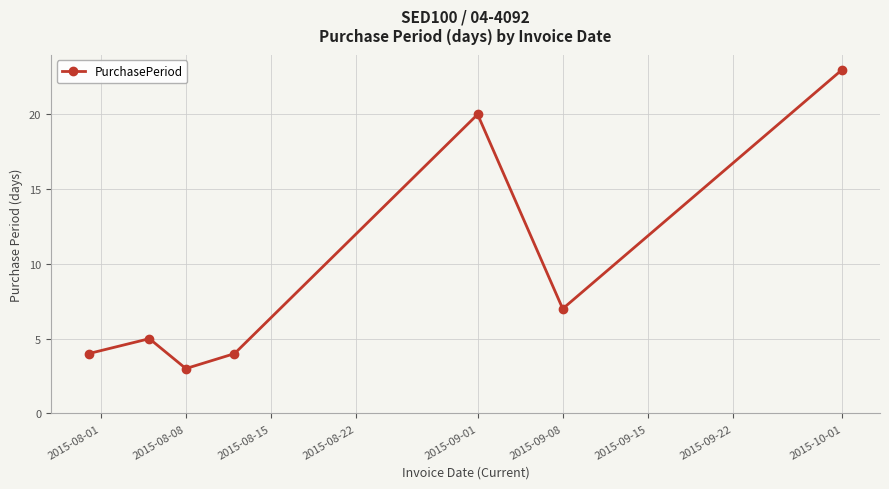

What is the average value?

9